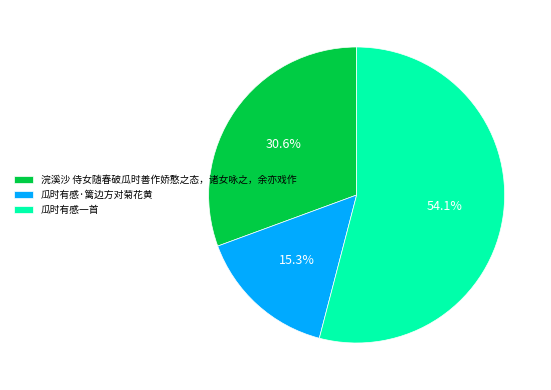

Which slice is the smallest?

瓜时有感·篱边方对菊花黄